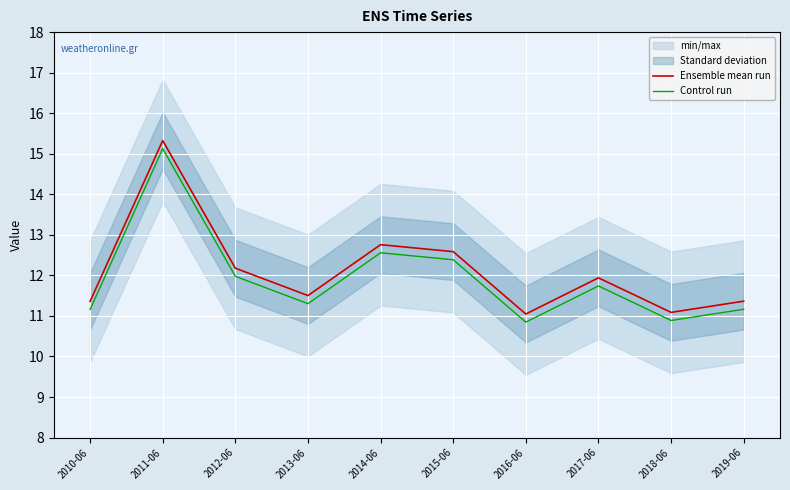

How many data points in Control run are above 11?

8